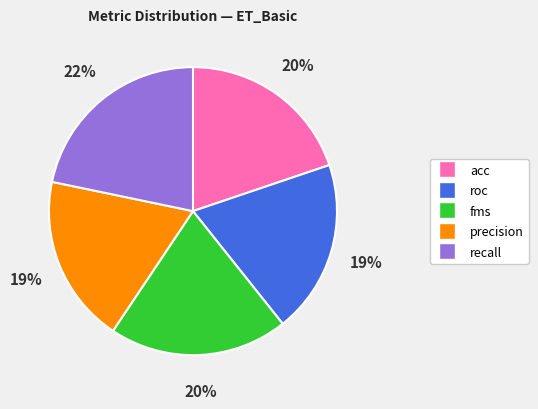

Count the number of slices in the pie.

5